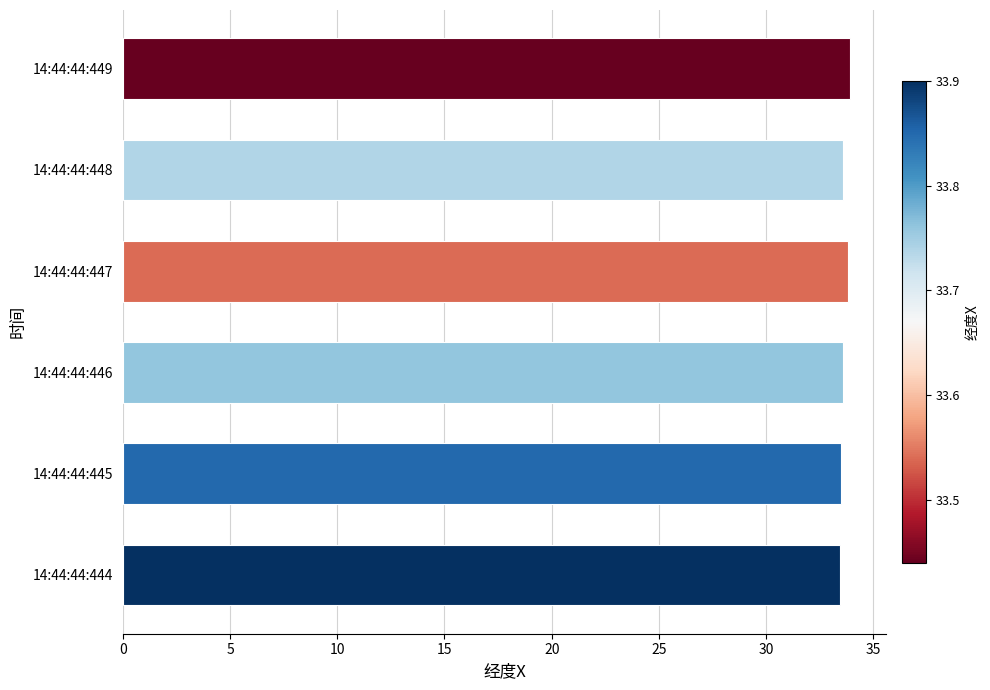

How many values are between 33 and 34?

6